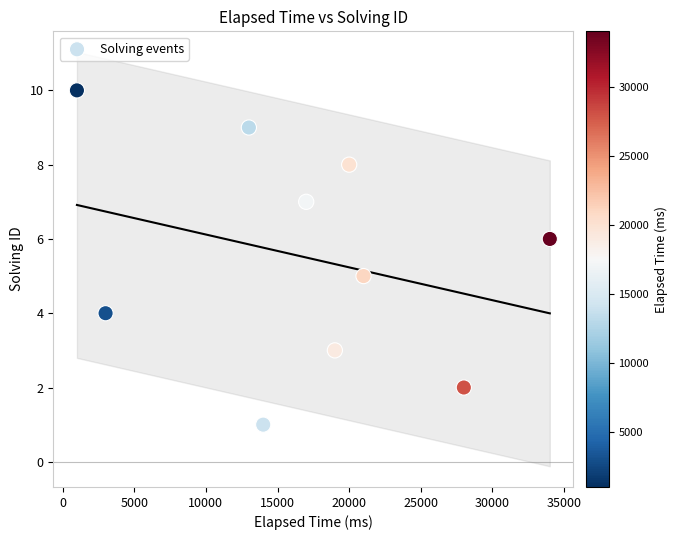

What is the average X value?

17000